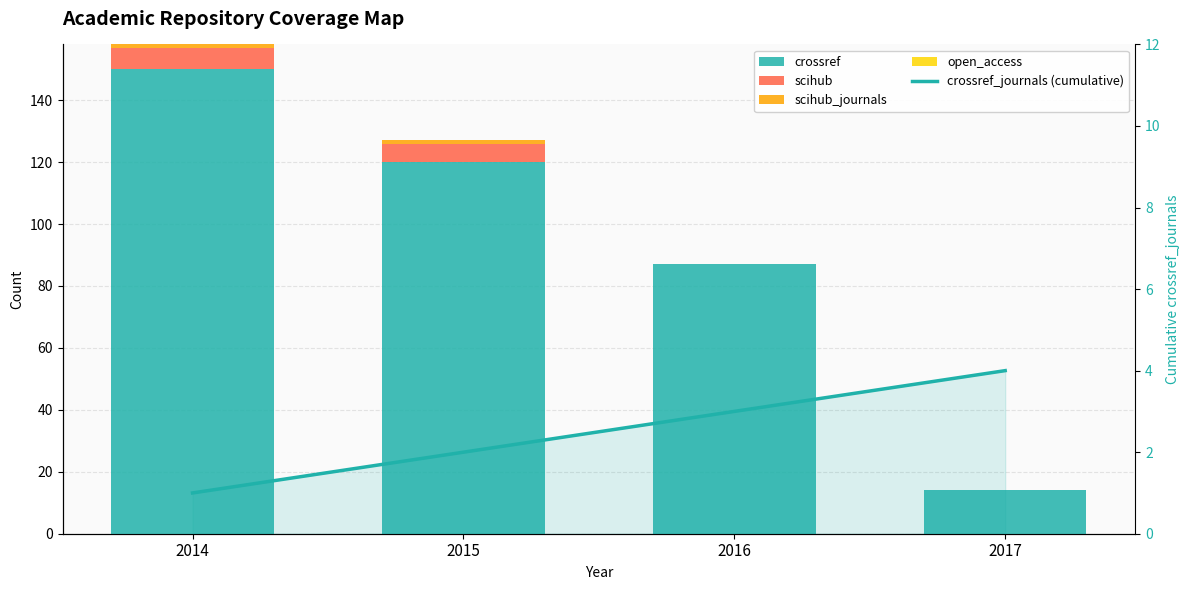

Reading right to left, list all the values displayed in this chart.

crossref: 2017=14	2016=87	2015=120	2014=150
scihub: 2017=0	2016=0	2015=6	2014=7
scihub_journals: 2017=0	2016=0	2015=1	2014=1
open_access: 2017=0	2016=0	2015=0	2014=0
crossref_journals (cumulative): 2017=4	2016=3	2015=2	2014=1